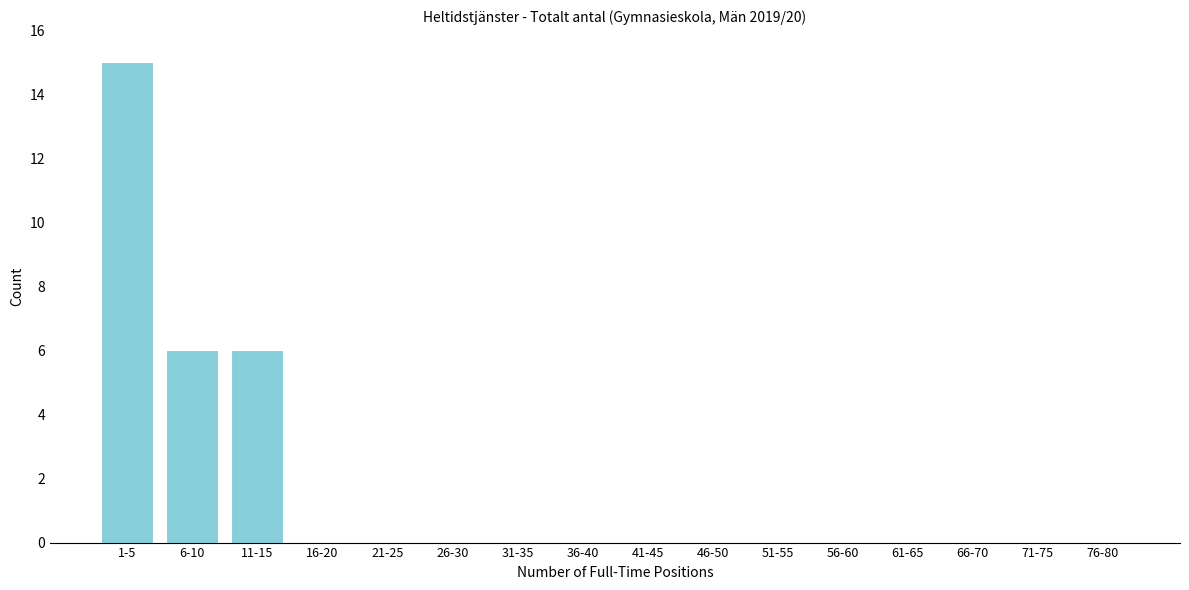

Reading left to right, extract all data points from this chart.

1-5=15	6-10=6	11-15=6	16-20=0	21-25=0	26-30=0	31-35=0	36-40=0	41-45=0	46-50=0	51-55=0	56-60=0	61-65=0	66-70=0	71-75=0	76-80=0